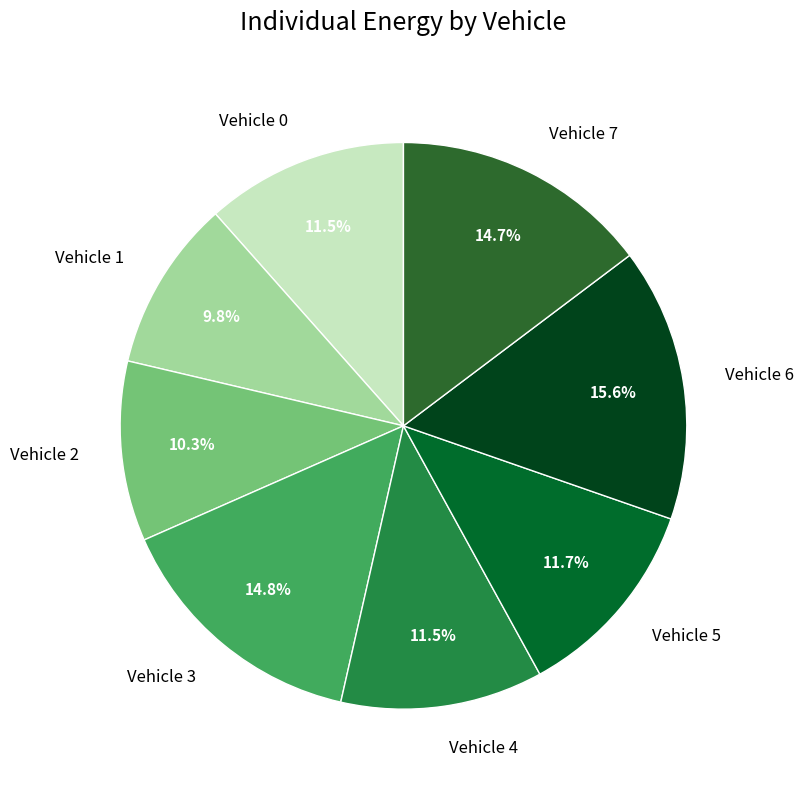

Which slice is the largest?

Vehicle 6